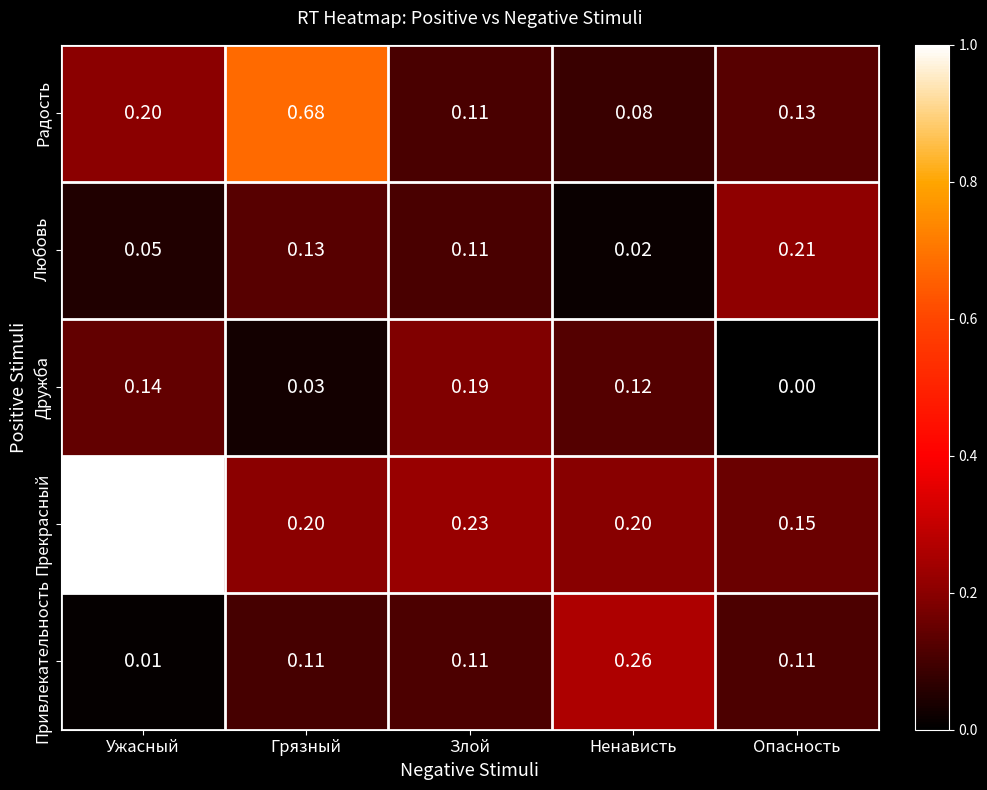

Which series has the largest range (max minus min)?

Прекрасный